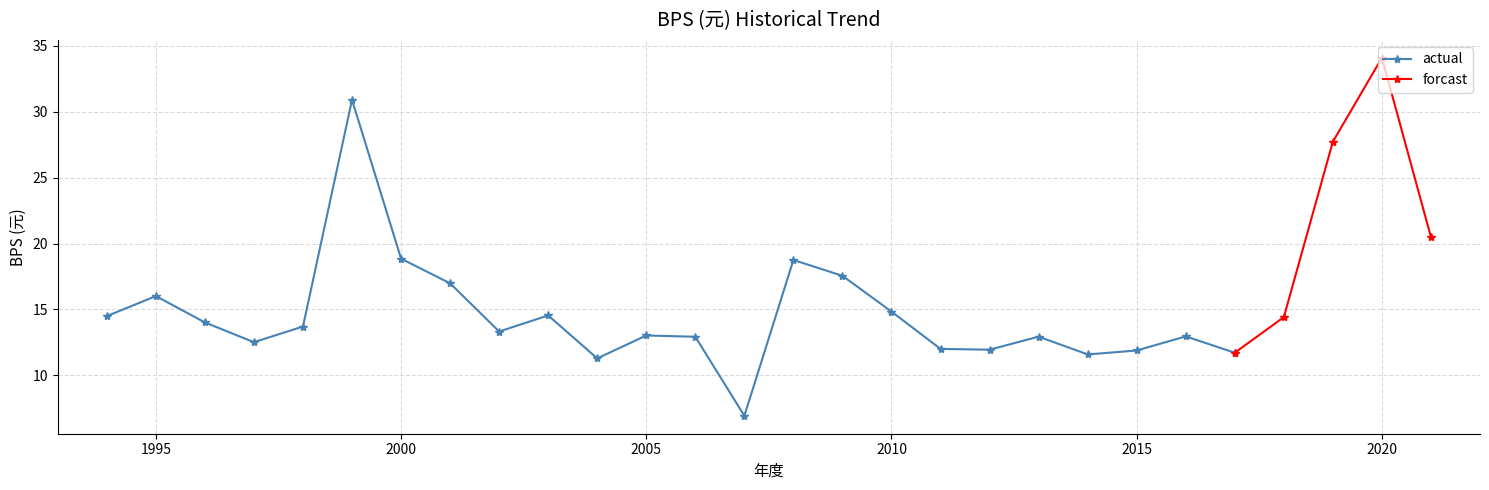

List the labels in order of value, smallest first.

2007, 2004, 2014, 2017, 2015, 2012, 2011, 1997, 2006, 2013, 2016, 2005, 2002, 1998, 1996, 2018, 1994, 2003, 2010, 1995, 2001, 2009, 2008, 2000, 2021, 2019, 1999, 2020